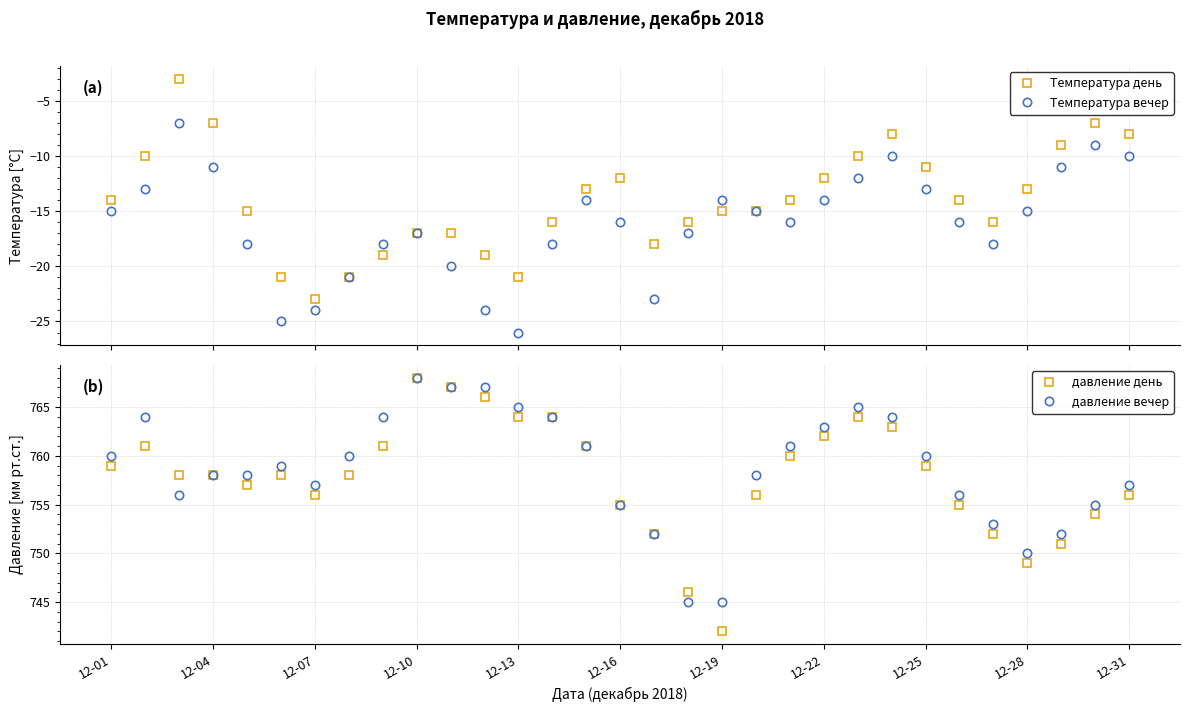

At 12-28, list the series in order from smallest to largest.

Температура вечер, Температура день, давление день, давление вечер